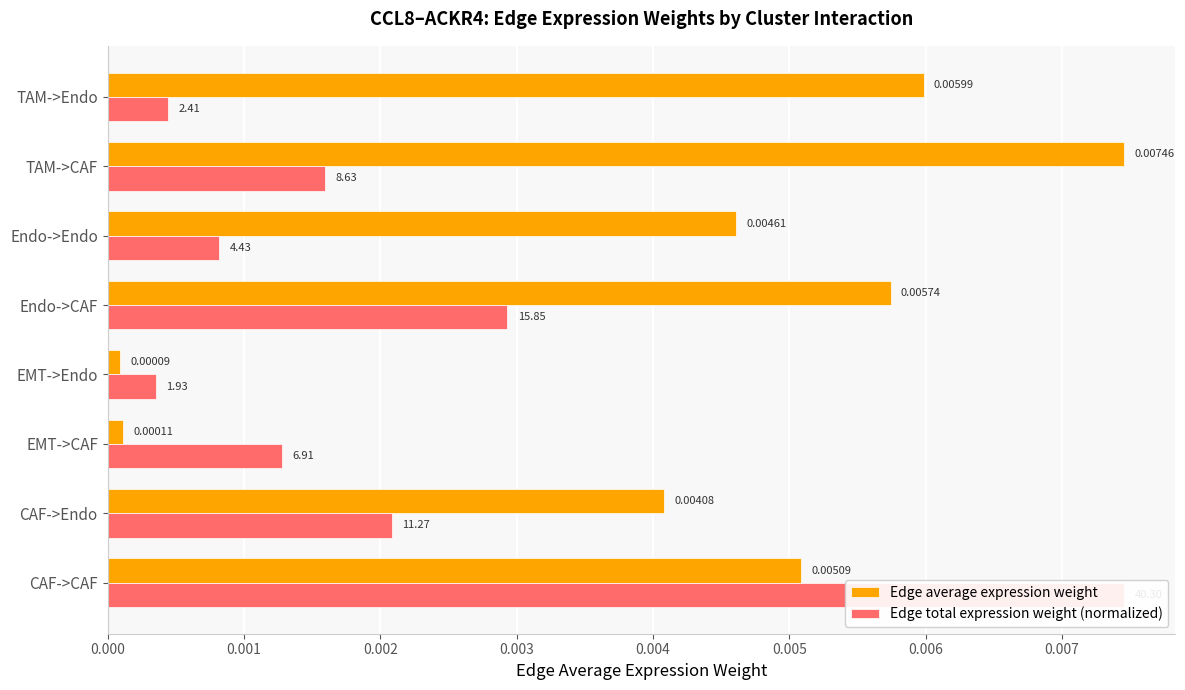

Are the bars horizontal?

Yes